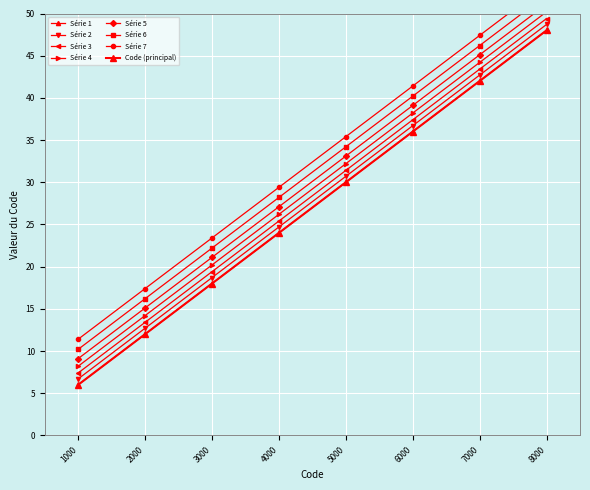

List the labels in order of value, largest first.

8000, 7000, 6000, 5000, 4000, 3000, 2000, 1000